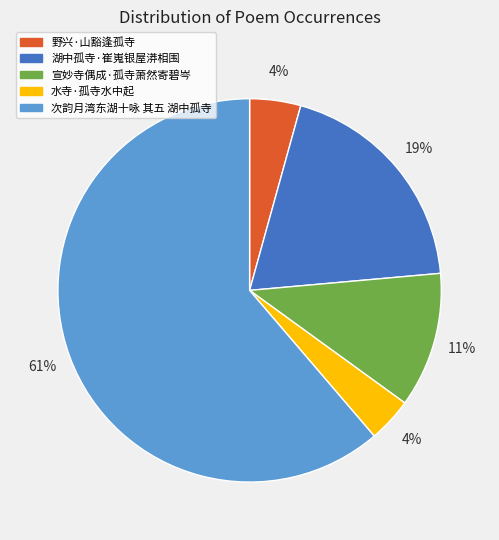

Combined, do 湖中孤寺·崔嵬银屋漭相围 and 野兴·山豁逢孤寺 account for over 50%?

No